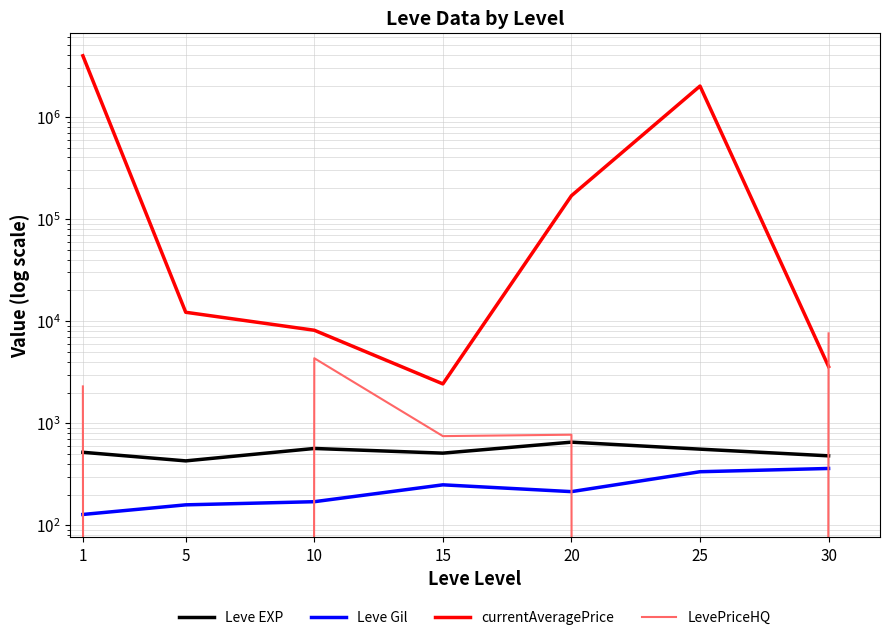

What is the approximate value of Leve EXP at 15?

510.0